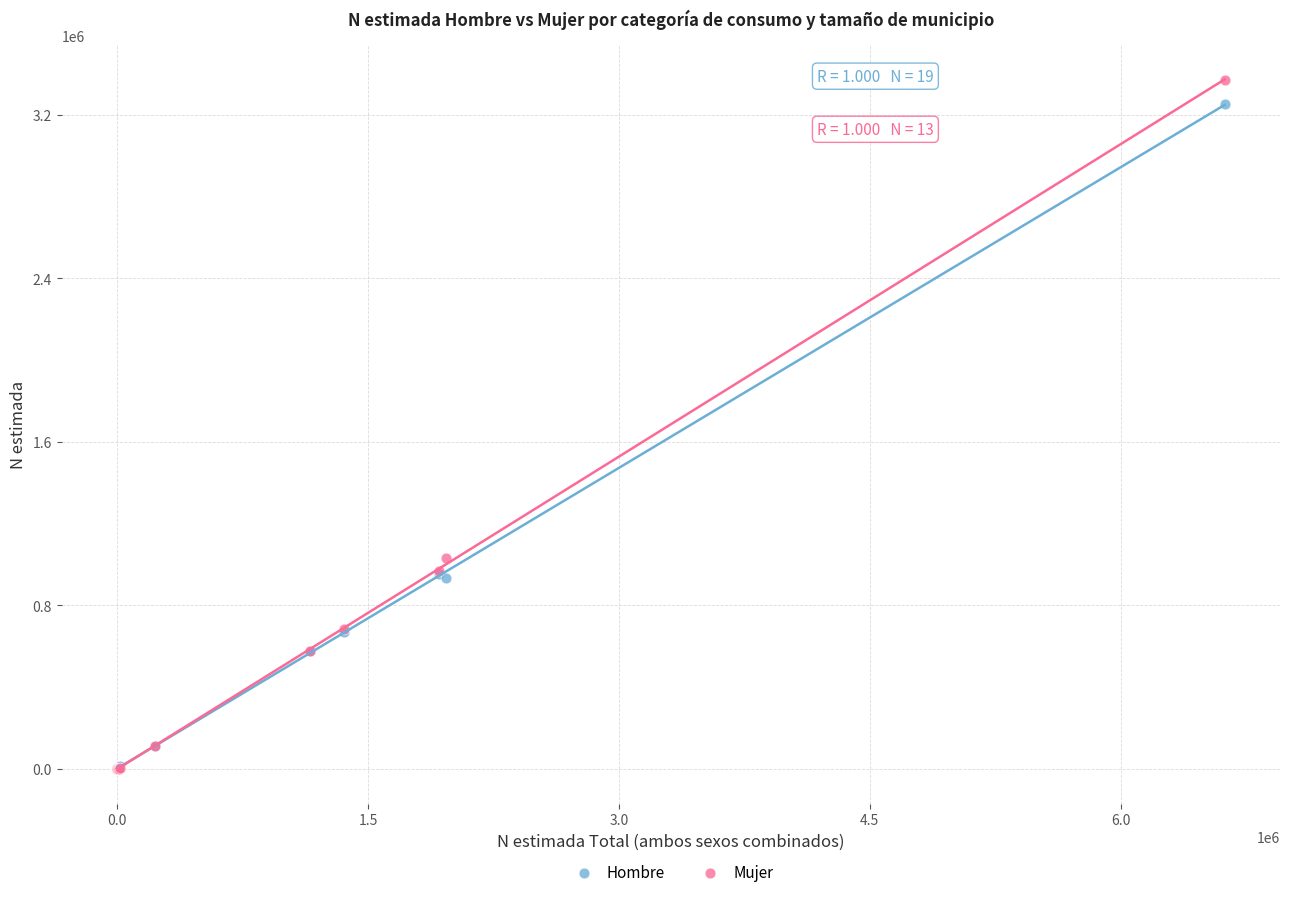

Which series reaches the maximum Y coordinate?

Mujer